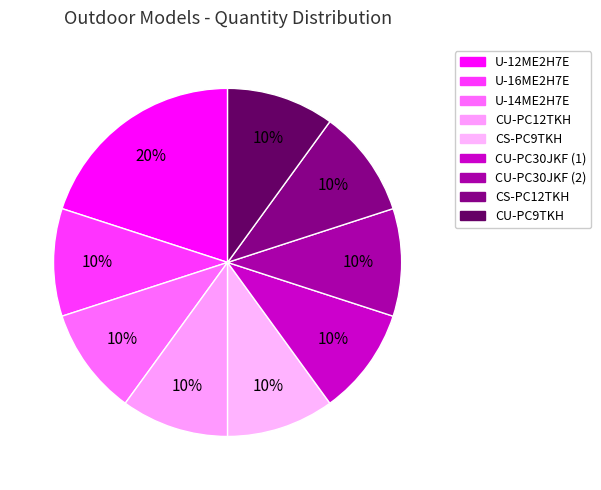

How many segments does this pie chart have?

9